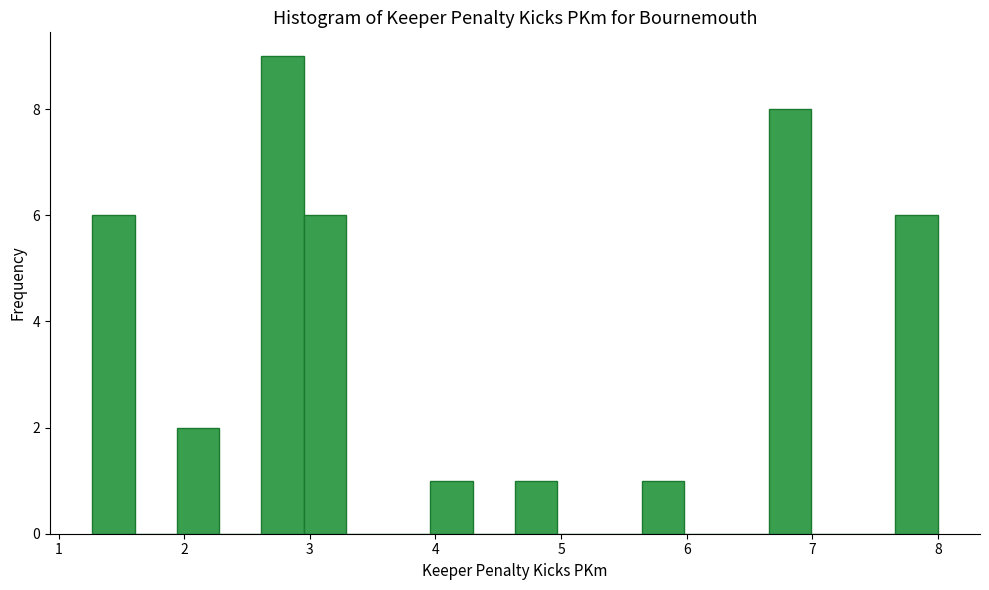

Around what value on the x-axis is the tallest bar? Give the approximate position of its centre, as read against the axis.

2.8